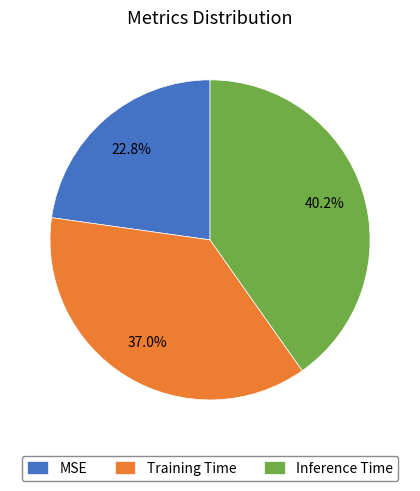

Which category has the smallest portion of the pie?

MSE